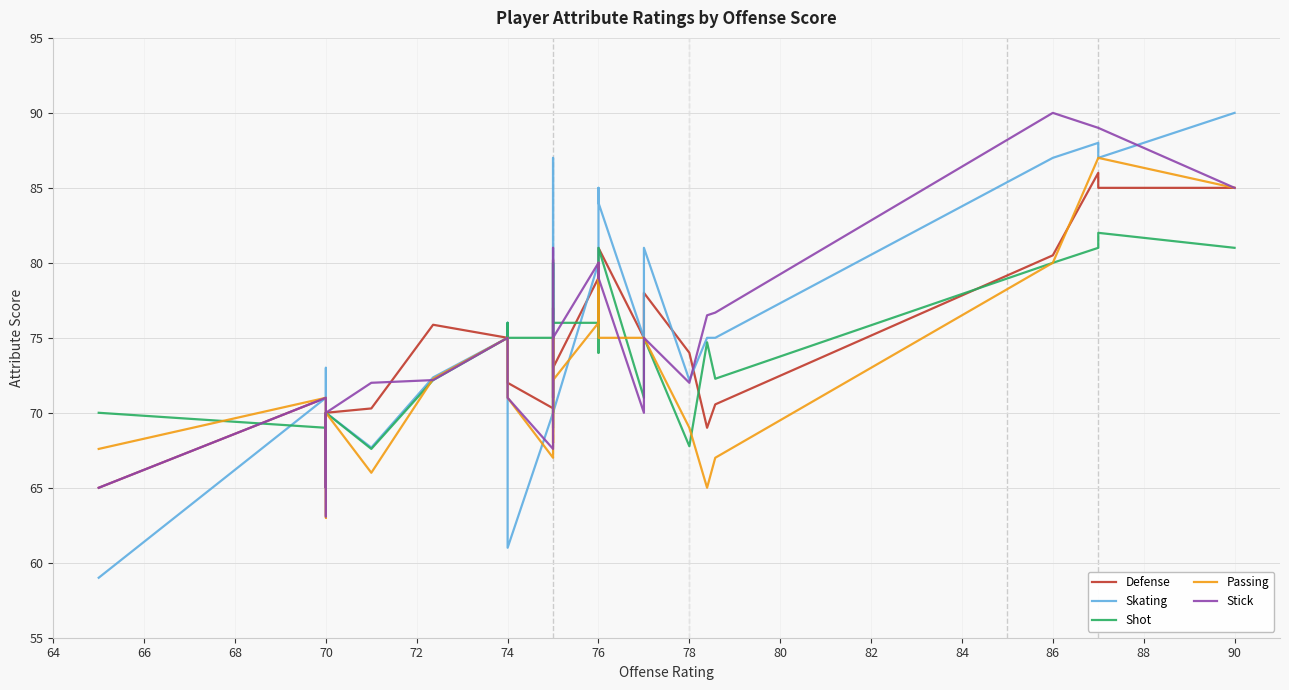

What is the minimum value for Stick?

63.1